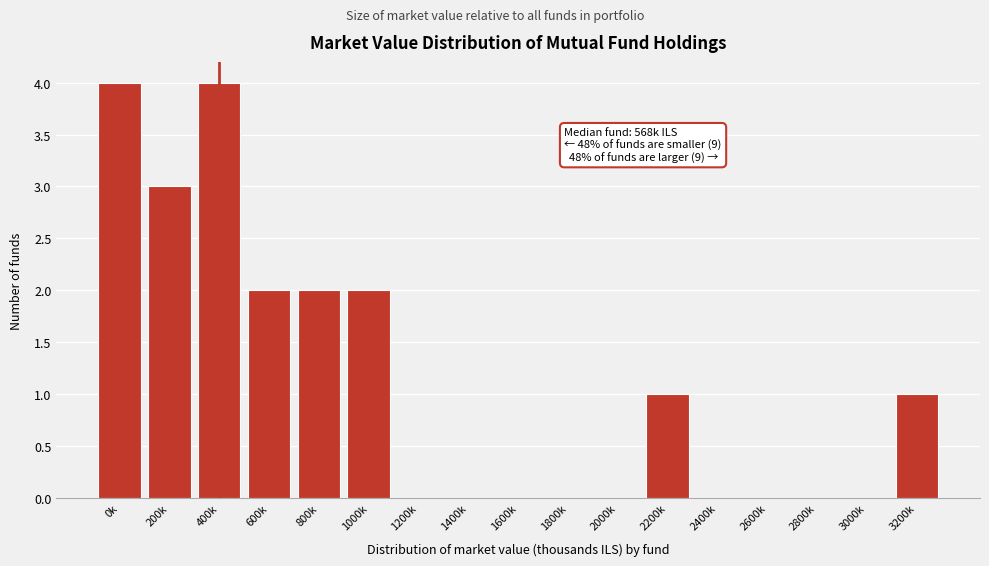

Reading left to right, list all the values displayed in this chart.

0k=4	200k=3	400k=4	600k=2	800k=2	1000k=2	1200k=0	1400k=0	1600k=0	1800k=0	2000k=0	2200k=1	2400k=0	2600k=0	2800k=0	3000k=0	3200k=1